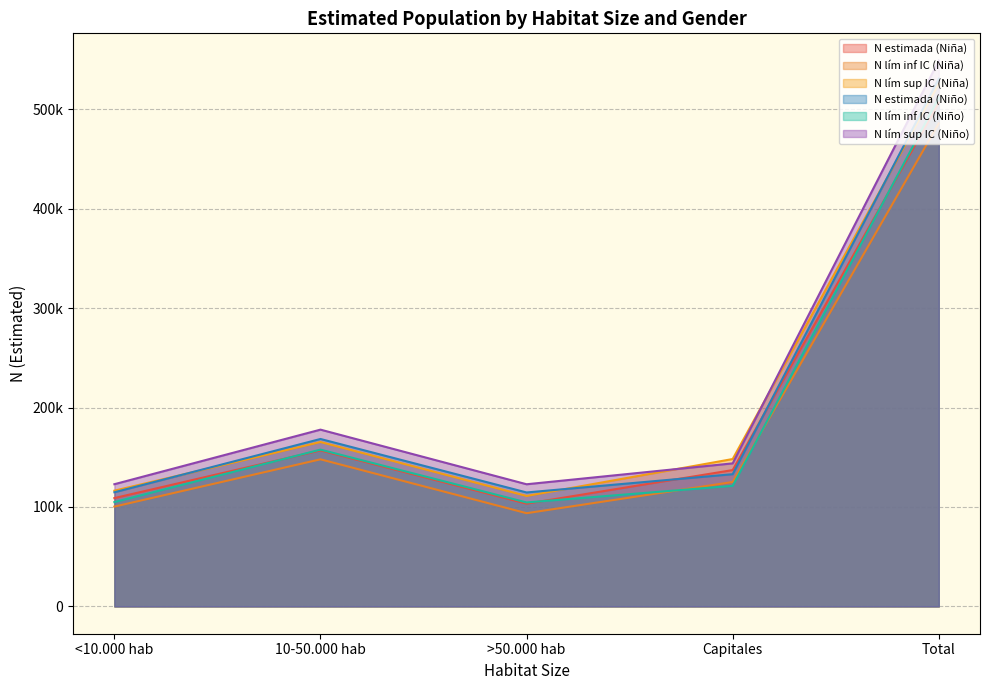

The value of N estimada (Niño) at Capitales is 27072. True or false?

False